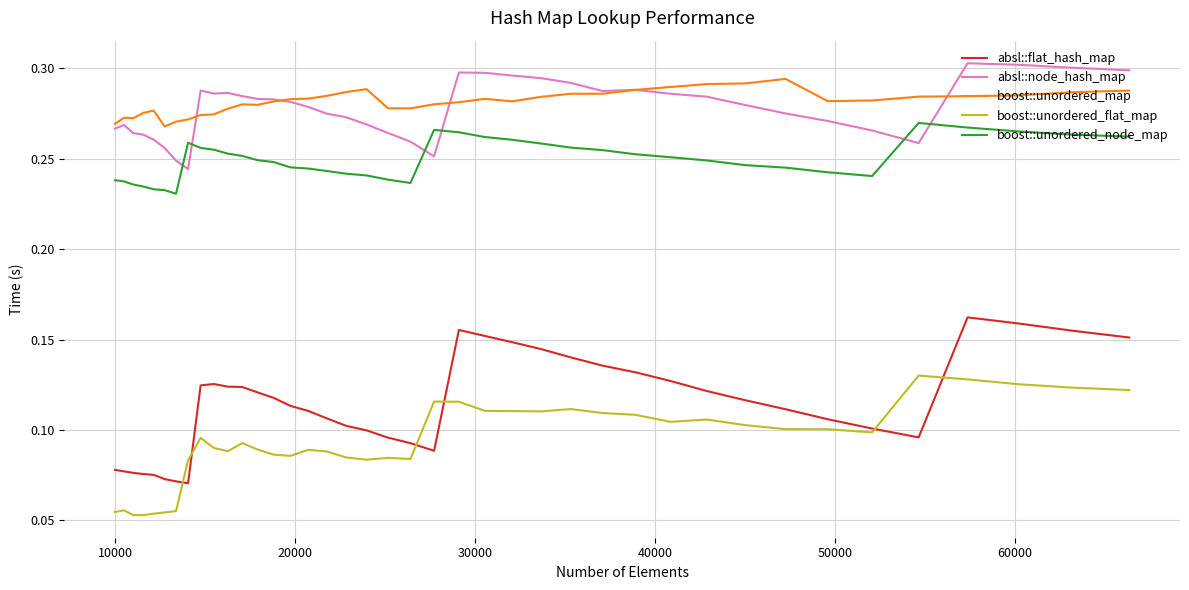

How many distinct data groups are displayed?

5